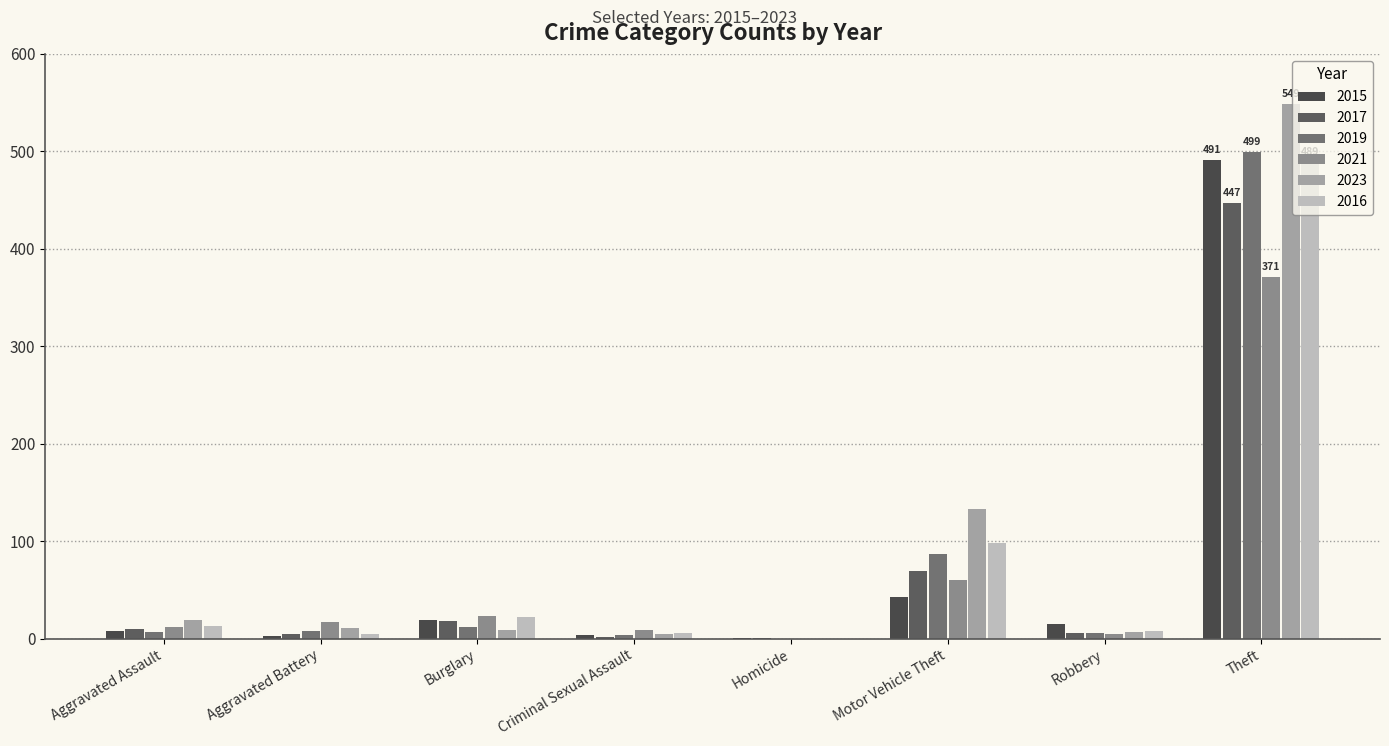

How many data points does each series have?

8